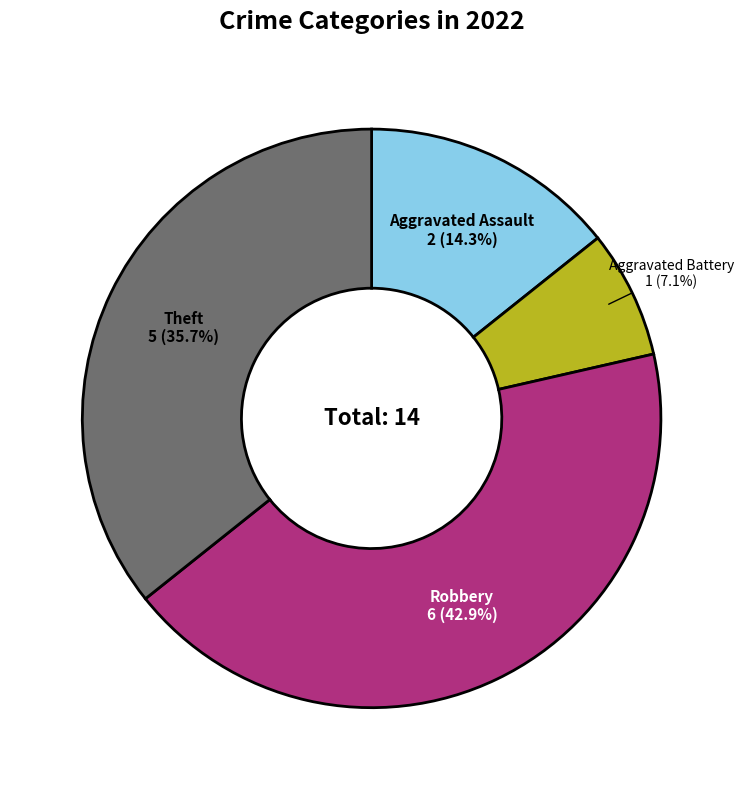

Is there any slice that represents more than half of the pie?

No